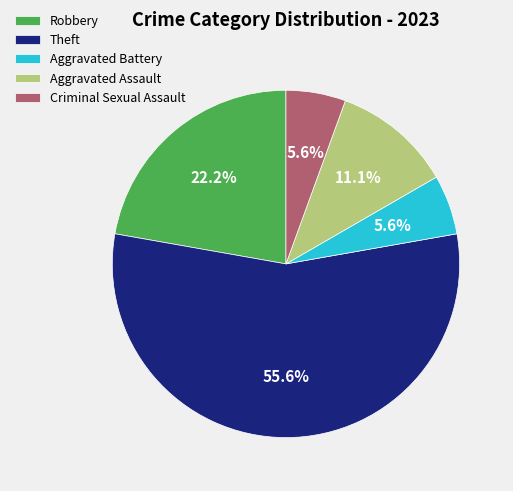

What percentage is the Aggravated Assault slice, to the nearest percent?

11%